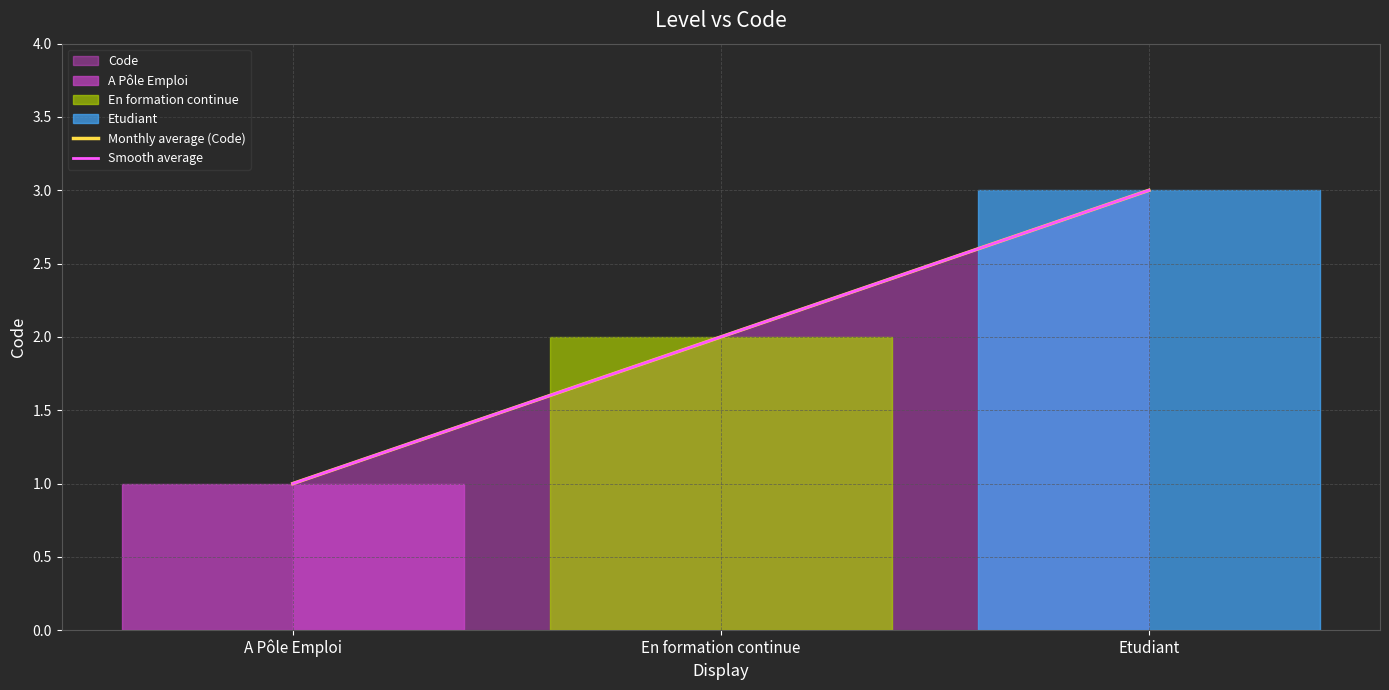

How many categories are shown in the chart?

3